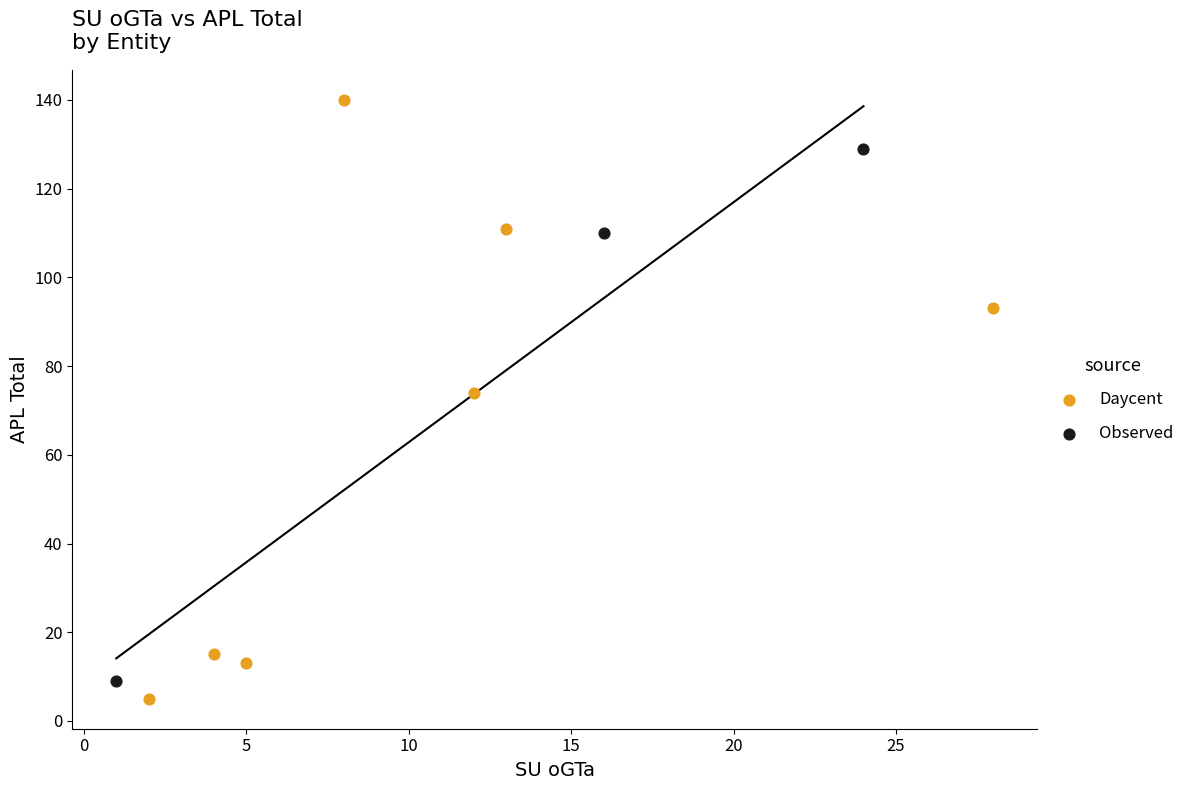

Which series contains the lowest Y value?

Daycent